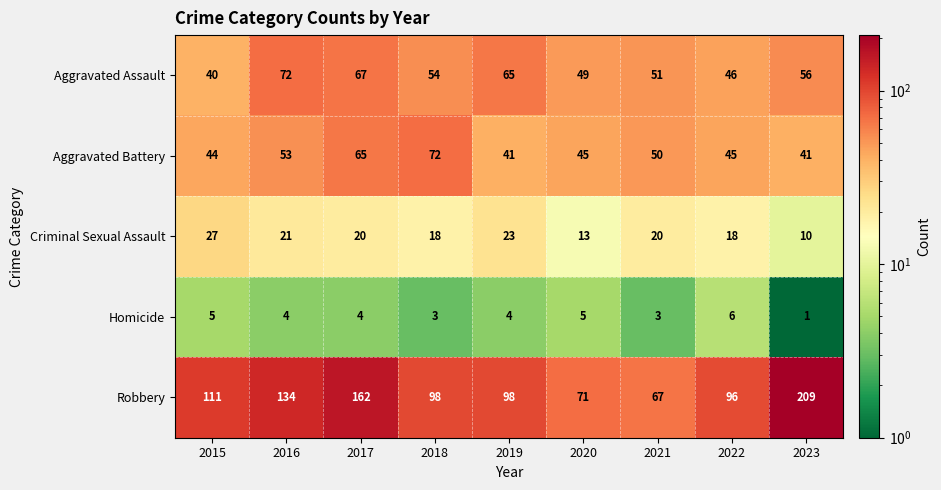

Is it true that Criminal Sexual Assault equals 14 at 2017?

False